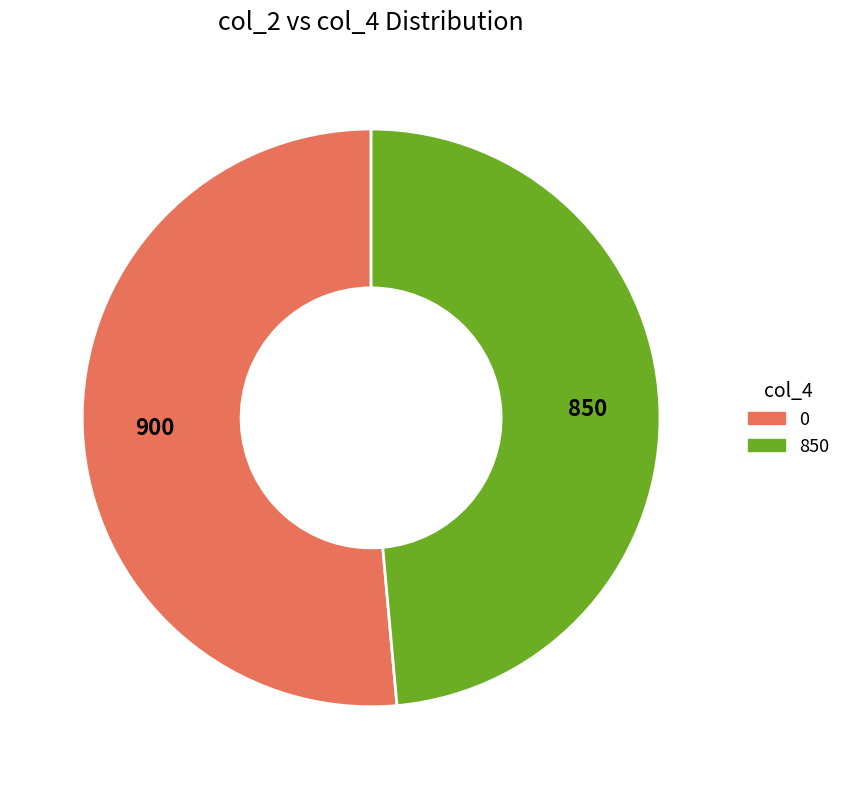

How many slices are in this pie chart?

2